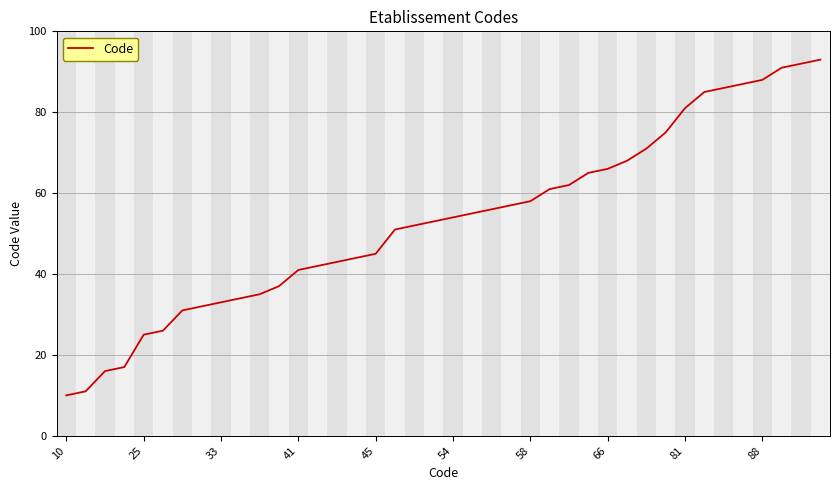

What is the difference between the second highest and minimum values?

82